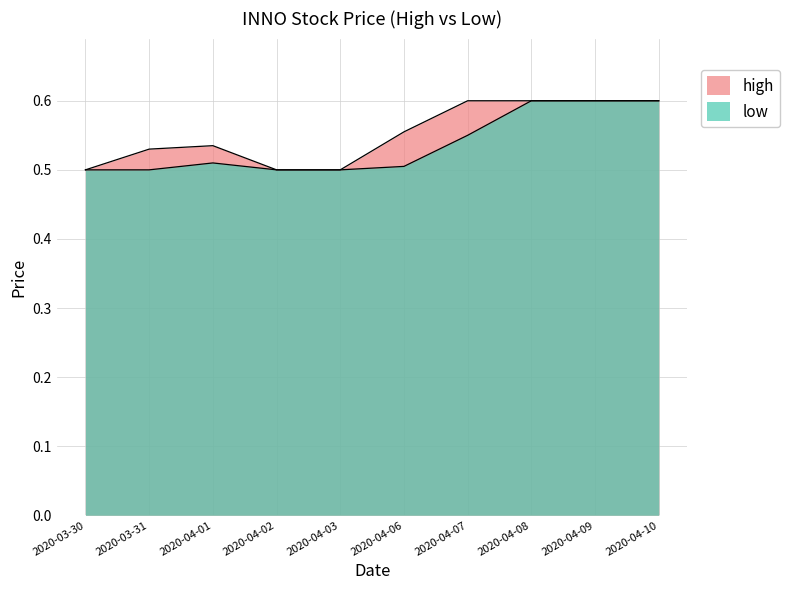

How many lines are shown in the chart?

2